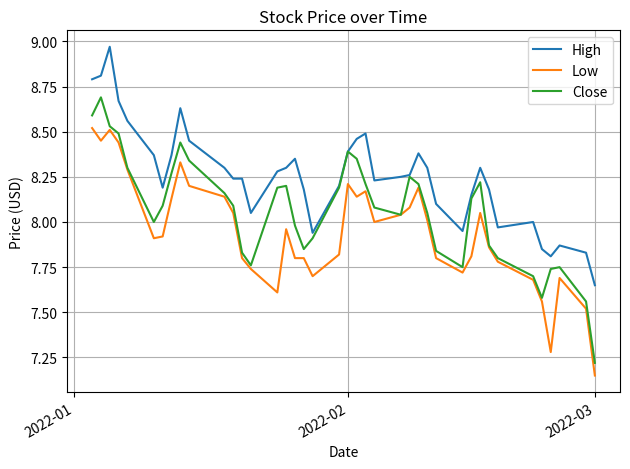

True or false: High and Low intersect in this chart.

False